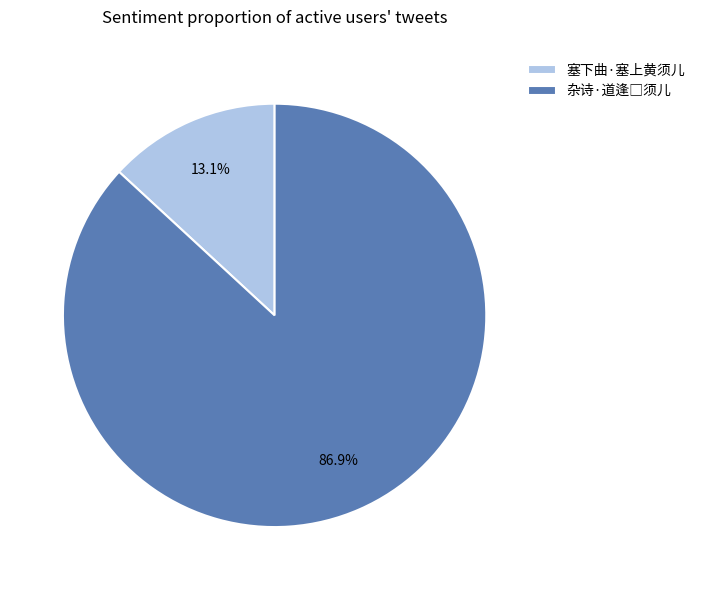

Which slice is the smallest?

塞下曲·塞上黄须儿